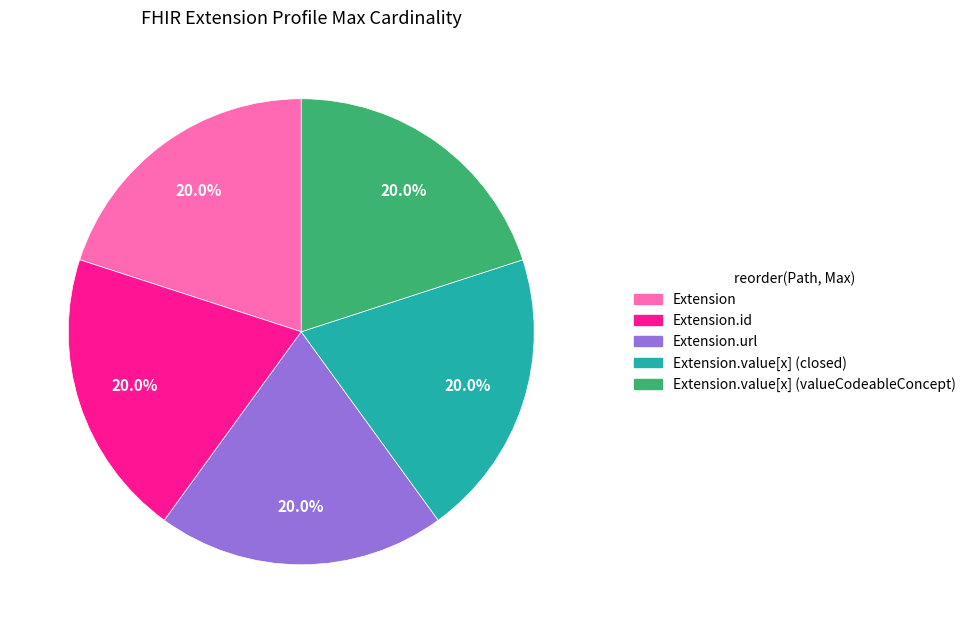

Does any single category account for the majority?

No